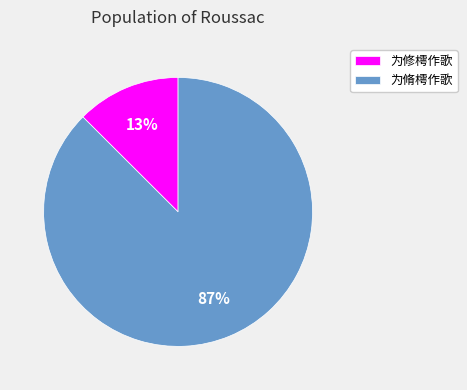

Count the number of slices in the pie.

2